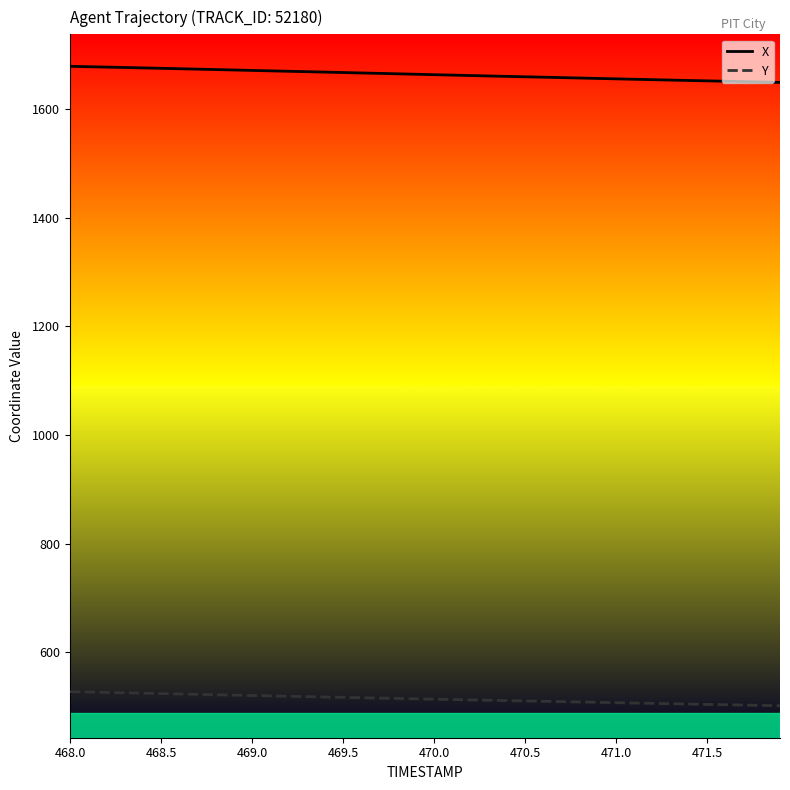

True or false: Y and X cross at least once.

False